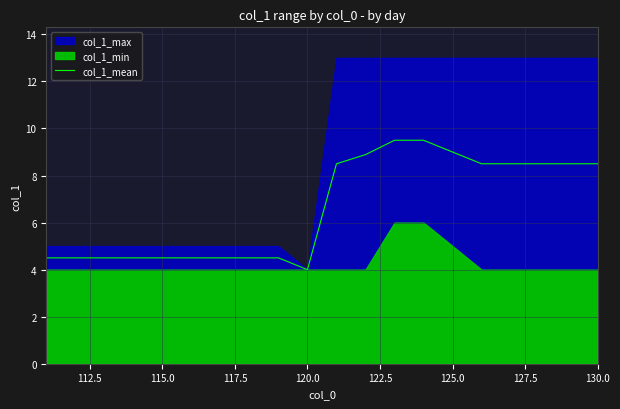

What is the difference between the second highest and minimum values?

5.5